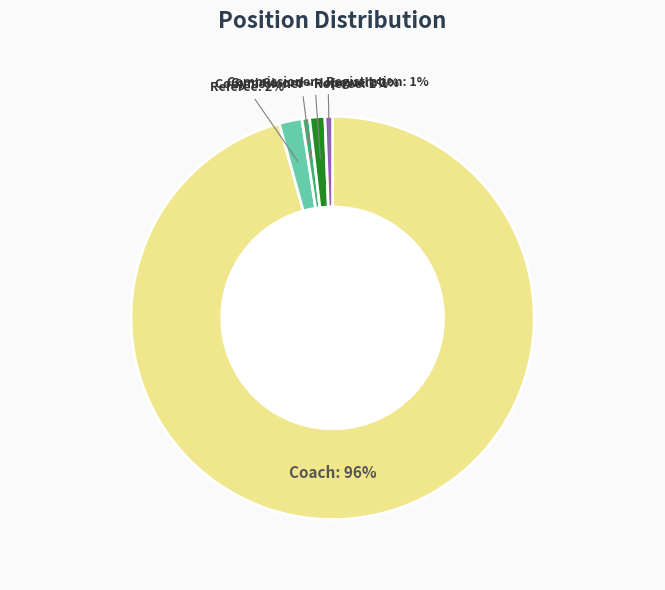

What percentage is the Referee slice, to the nearest percent?

2%